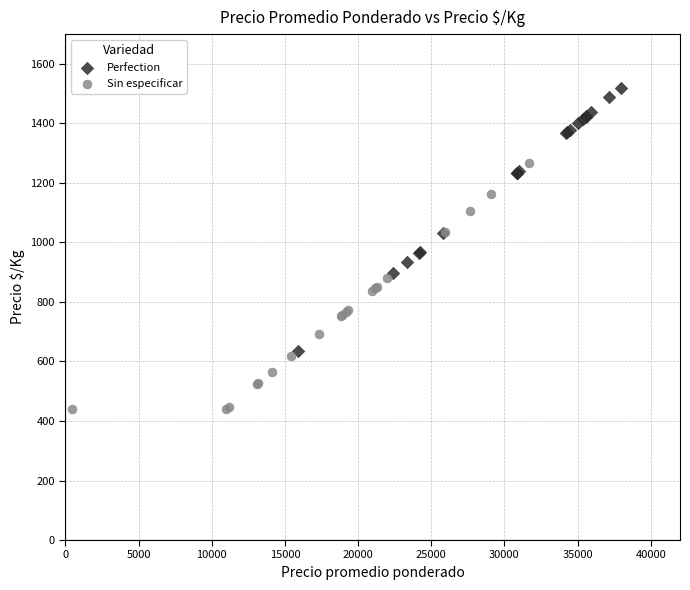

Which series has the largest Y range (max minus min)?

Perfection